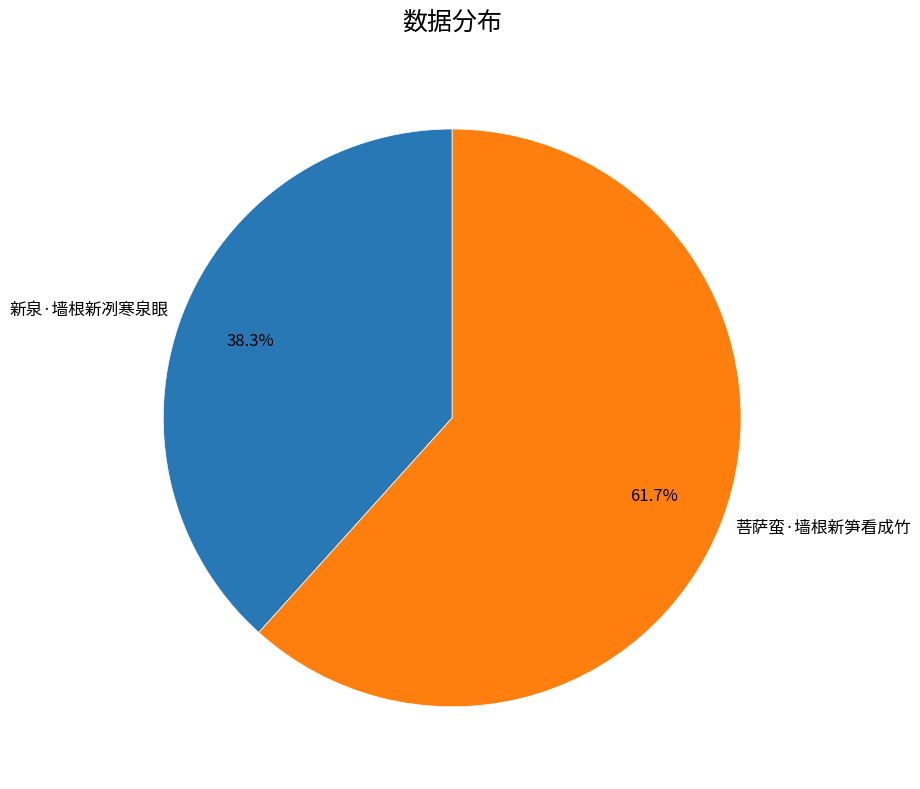

Is it true that 菩萨蛮·墙根新笋看成竹 is 62% of the pie?

True